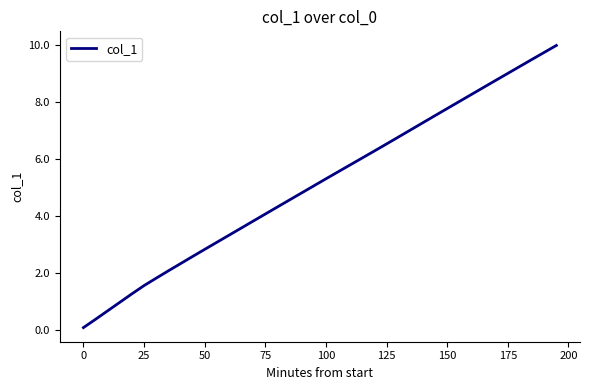

What is the difference between the maximum and minimum values?

9.9